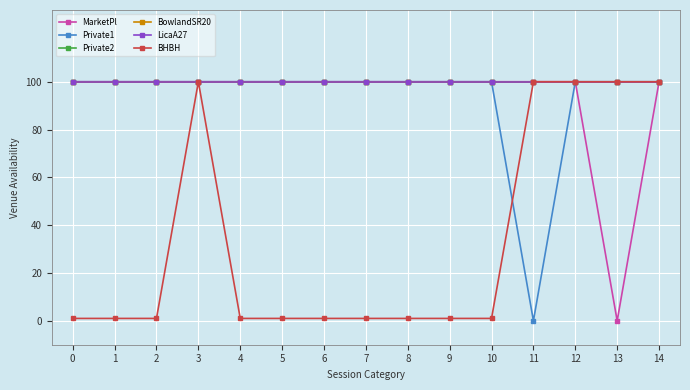

Reading left to right, list all the values displayed in this chart.

MarketPl: 100	100	100	100	100	100	100	100	100	100	100	100	100	0	100
Private1: 100	100	100	100	100	100	100	100	100	100	100	0	100	100	100
Private2: 100	100	100	100	100	100	100	100	100	100	100	100	100	100	100
BowlandSR20: 100	100	100	100	100	100	100	100	100	100	100	100	100	100	100
LicaA27: 100	100	100	100	100	100	100	100	100	100	100	100	100	100	100
BHBH: 1	1	1	100	1	1	1	1	1	1	1	100	100	100	100